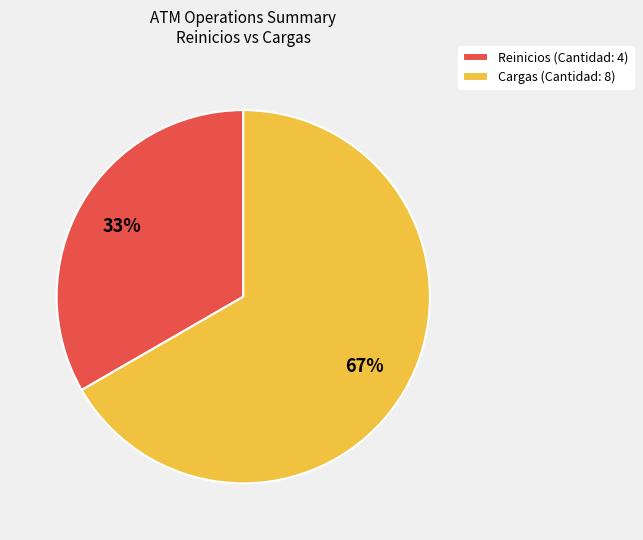

How many segments does this pie chart have?

2